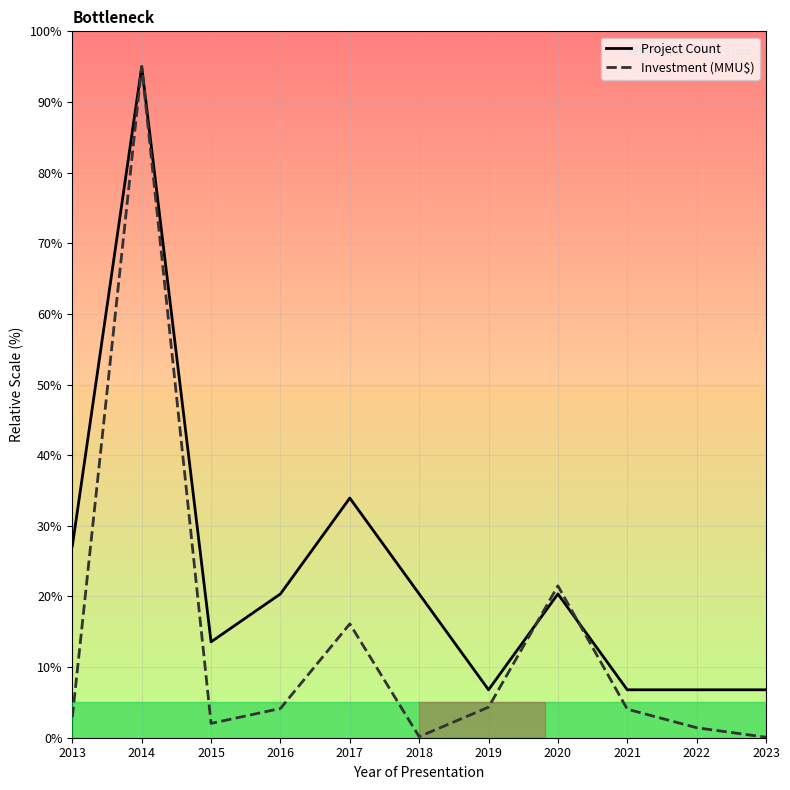

Rank the series by their average value, from lowest to highest.

Investment (MMU$), Project Count